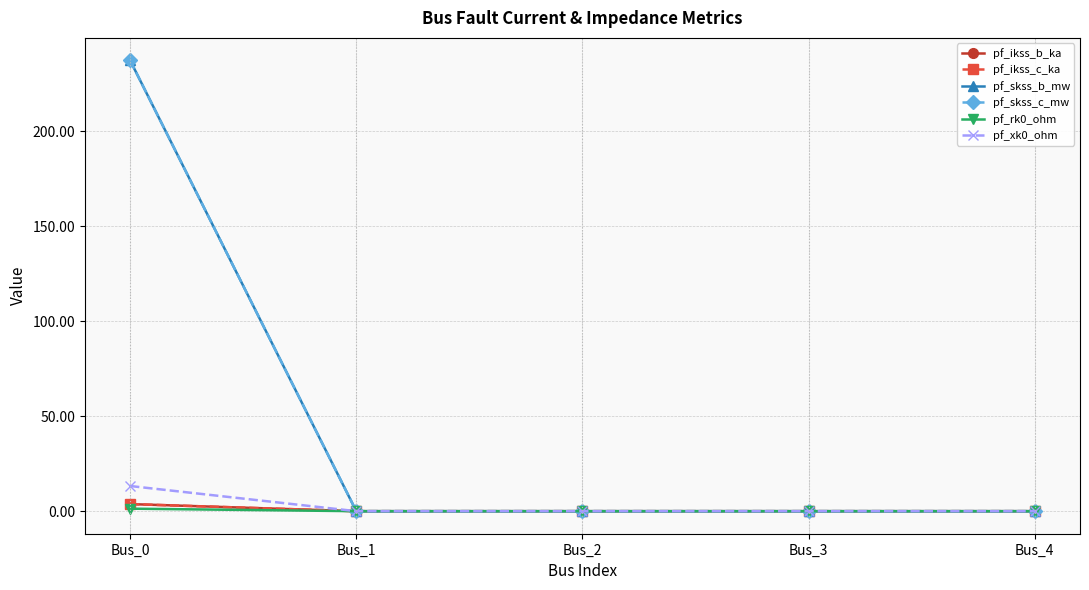

True or false: pf_rk0_ohm has a value of -0.8 at Bus_2.

False